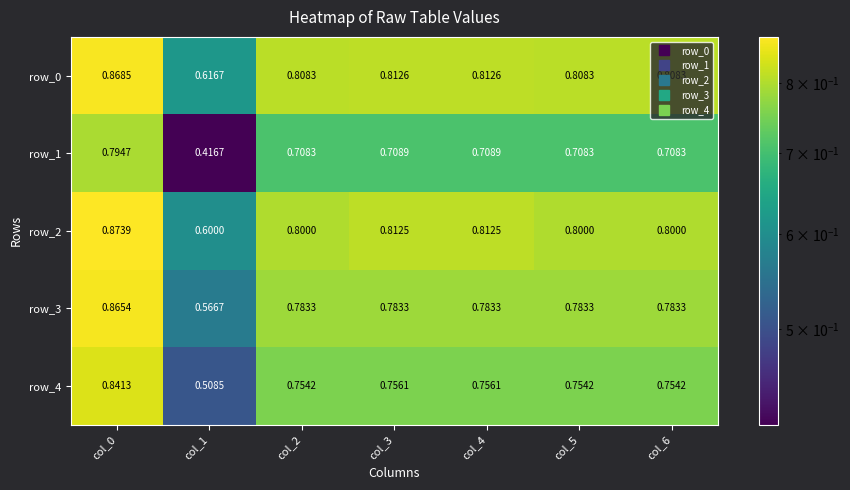

At which category is the sum across all series the highest?

col_0